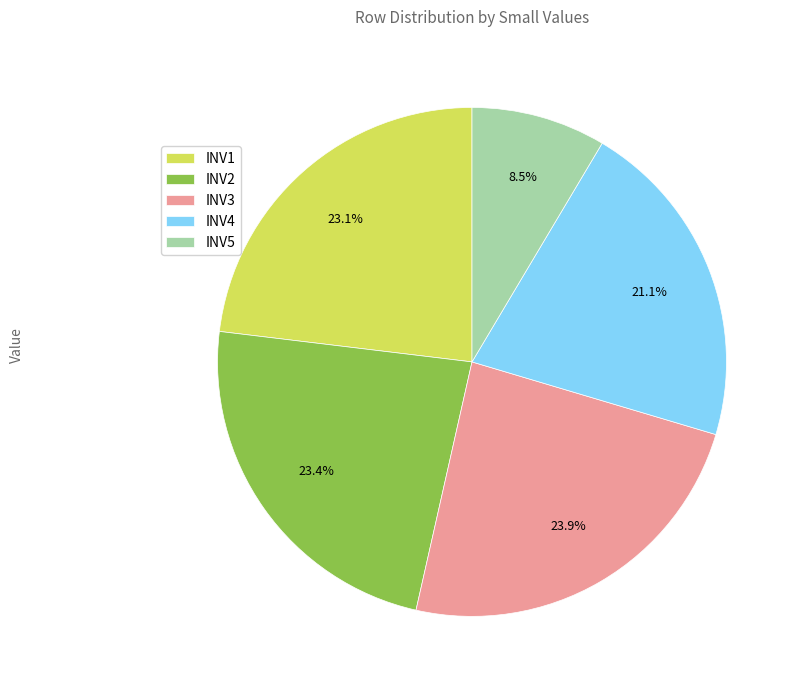

Count the number of slices in the pie.

5